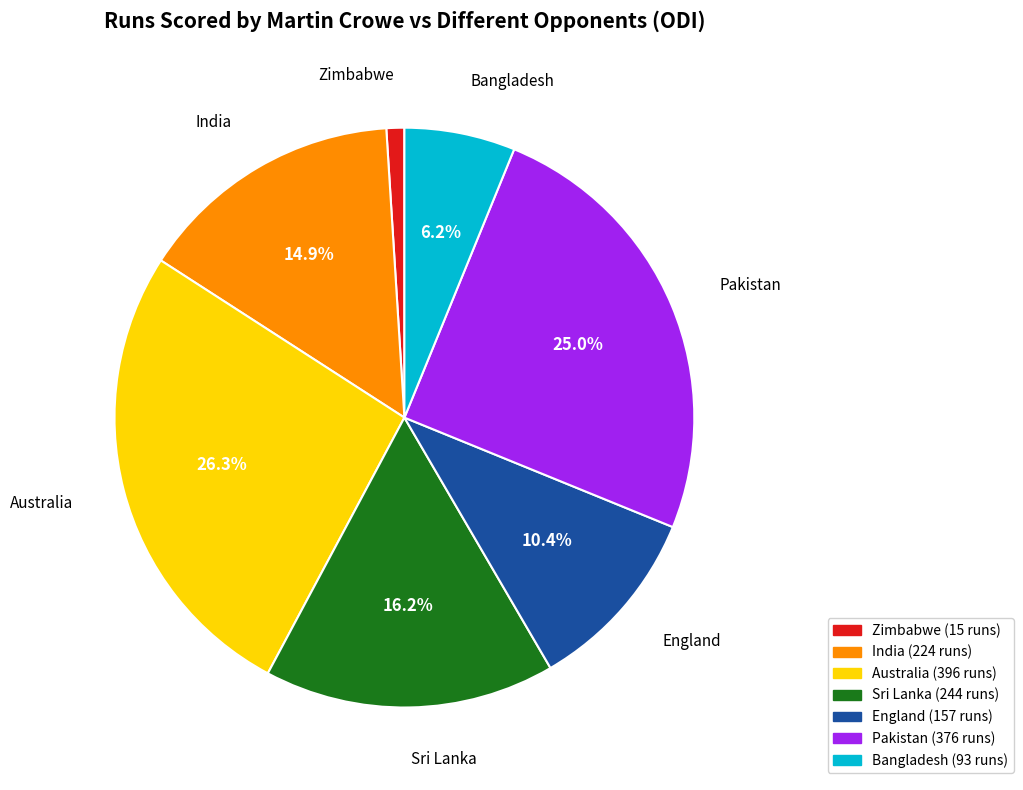

Is there a majority slice in this chart?

No